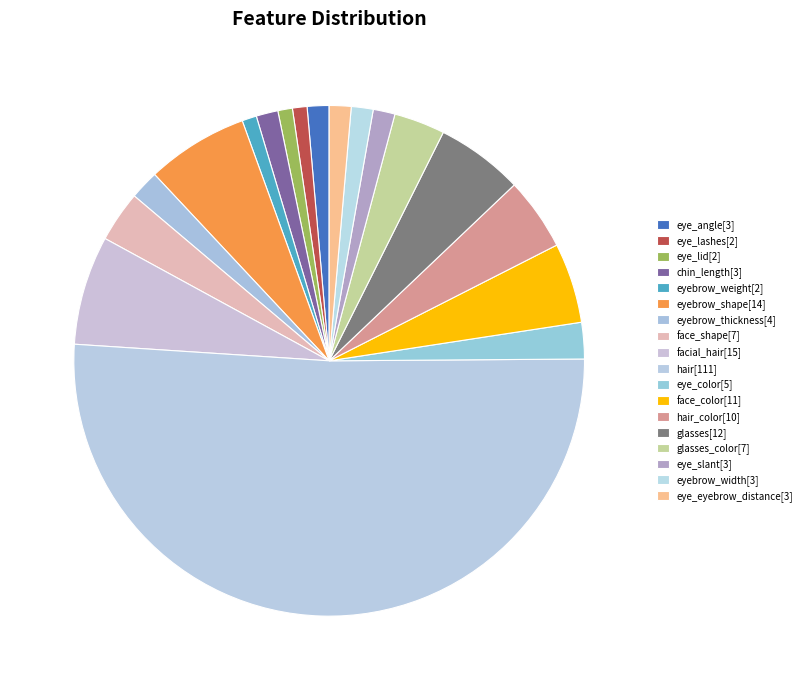

Count the number of slices in the pie.

18